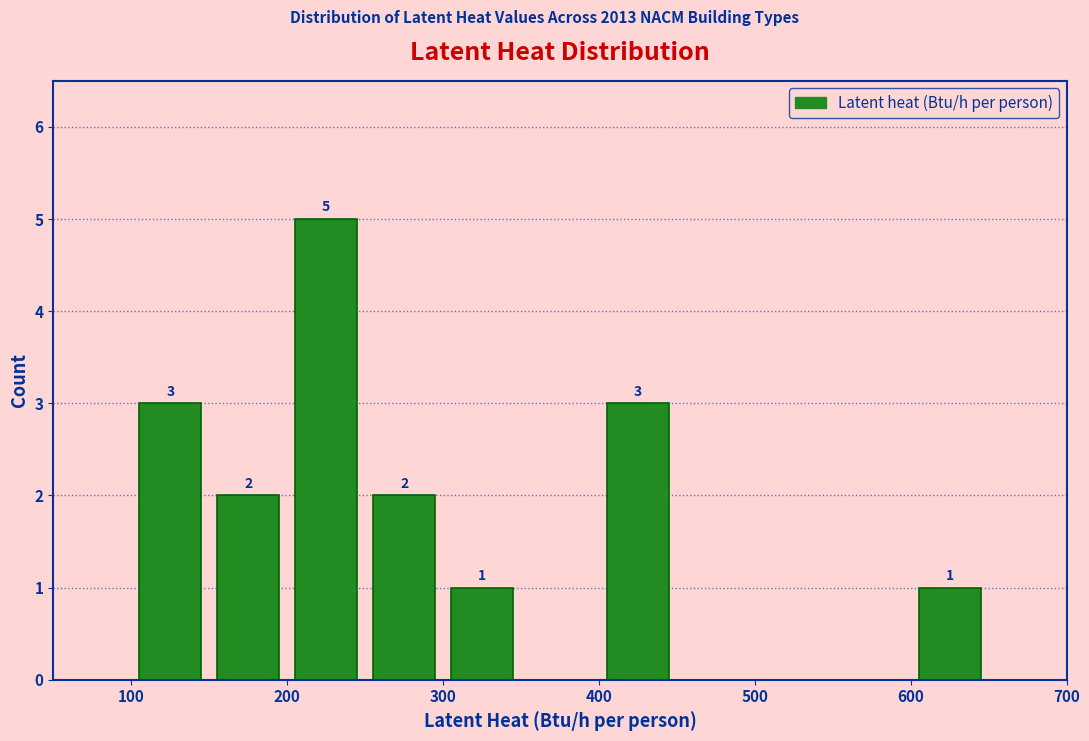

Over which range of the x-axis is the bar tallest?

200 to 250